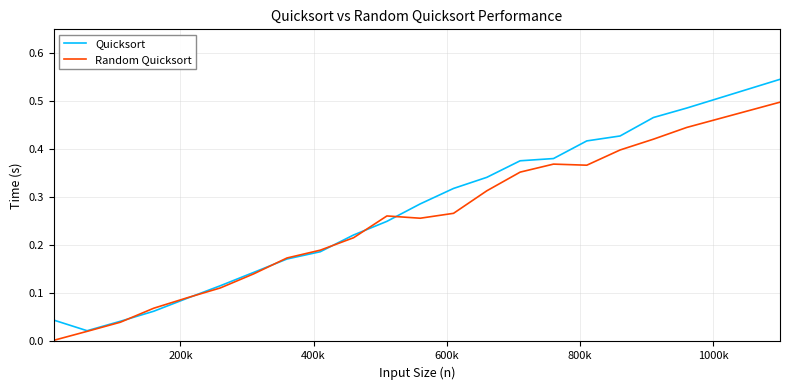

Rank the series by their maximum value, from lowest to highest.

Random Quicksort, Quicksort